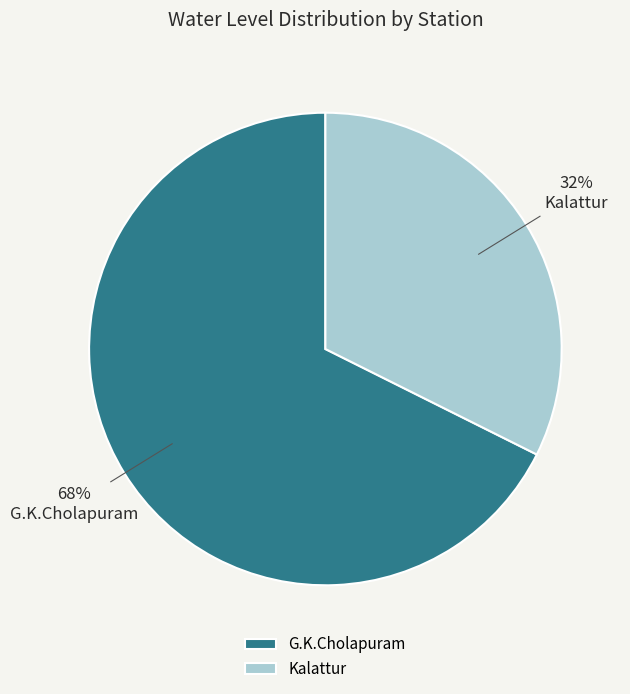

To the nearest percent, what is the combined percentage of Kalattur and G.K.Cholapuram?

100%